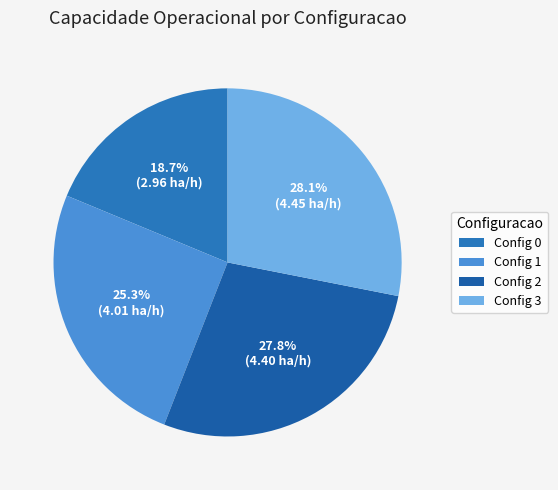

How many segments does this pie chart have?

4